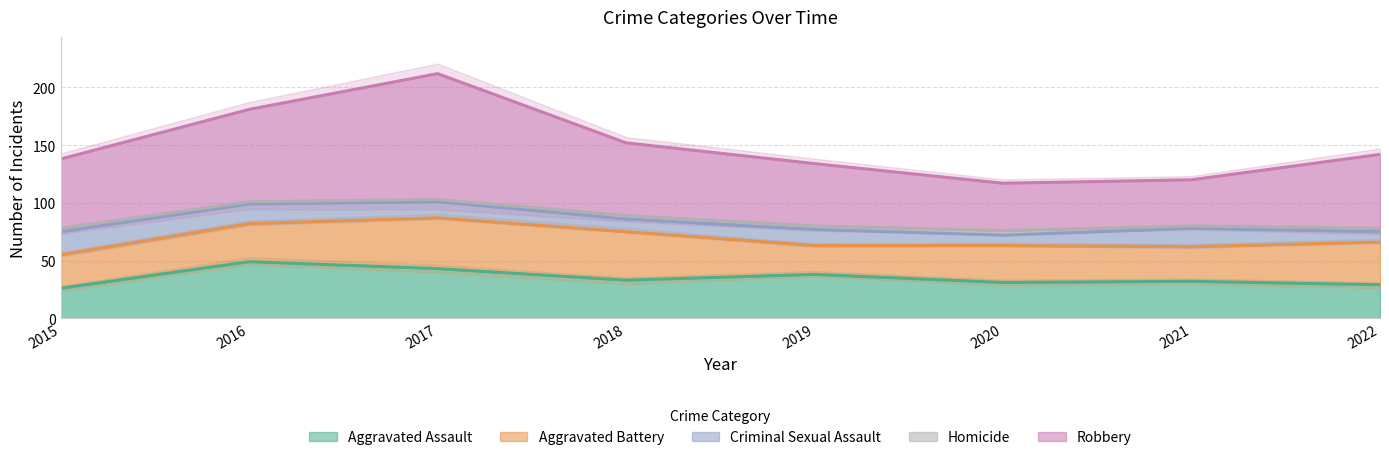

True or false: Robbery and Aggravated Battery intersect in this chart.

False